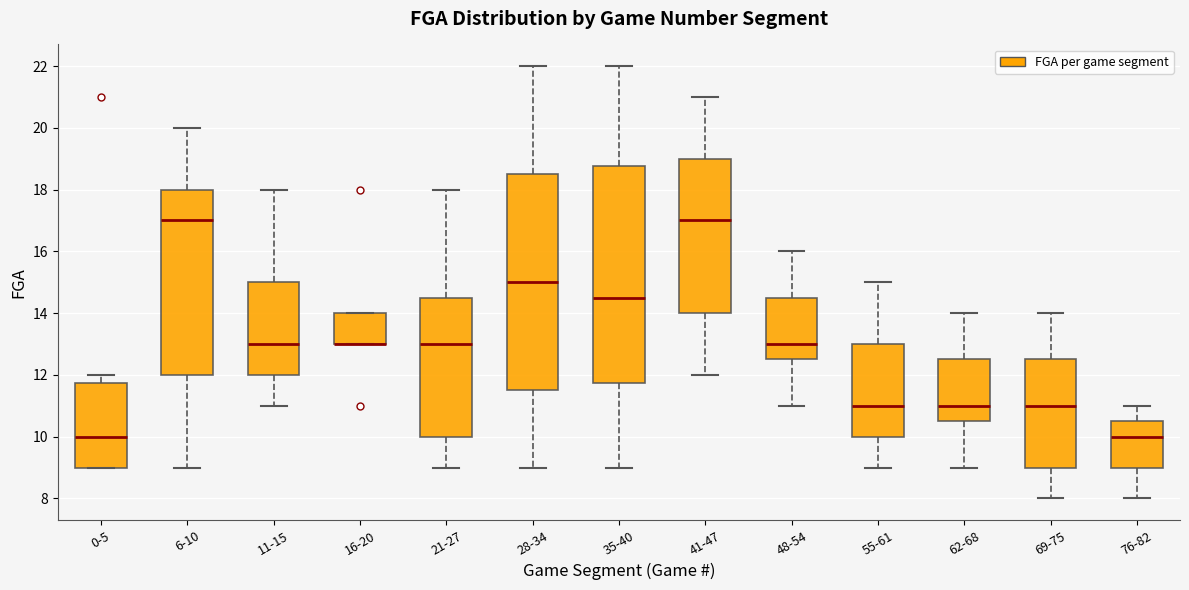

Where does the median line of the box for 21-27 sit on the y-axis? The values are not printed on the chart, so give them approximately, as read against the axis.

13.0